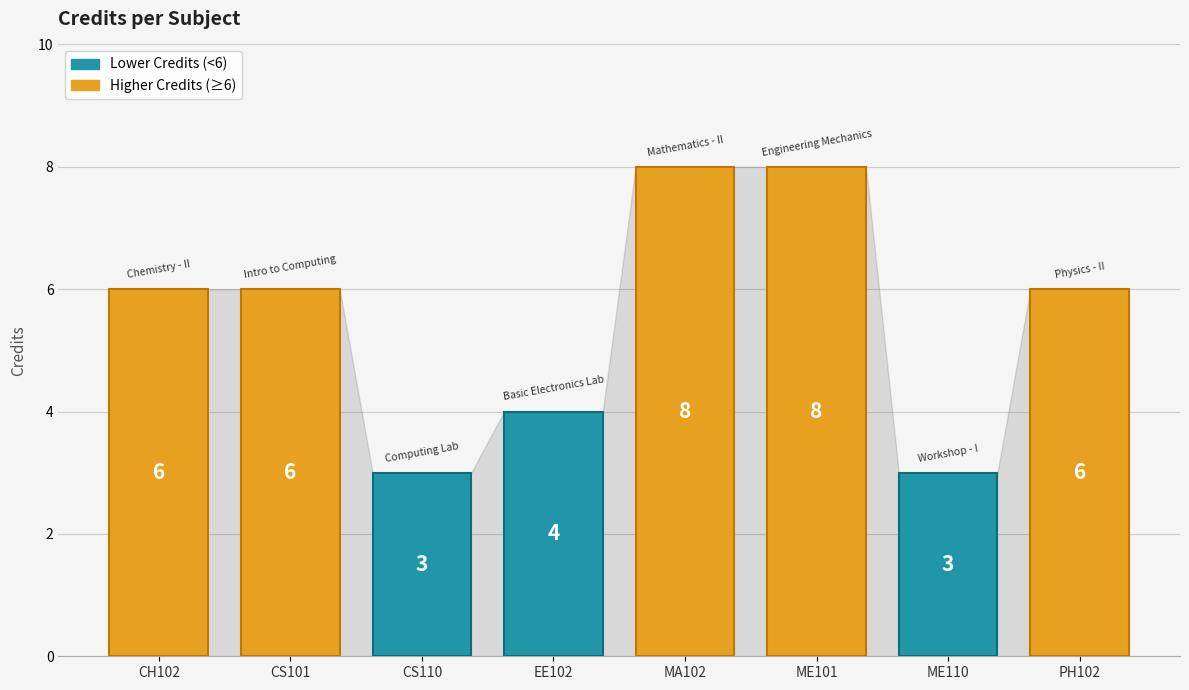

What is the sum of all values?

44